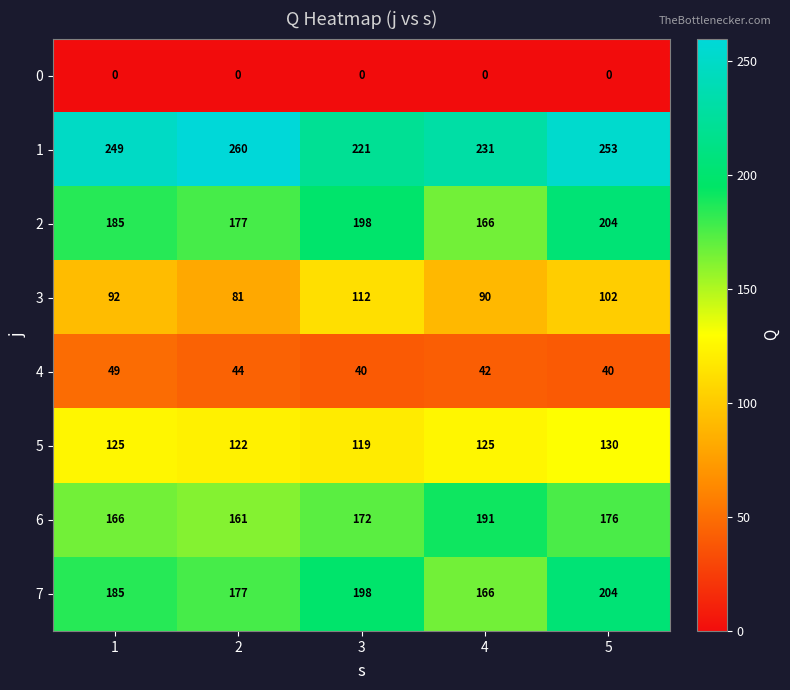

Rank the categories by 6 value from lowest to highest.

2, 1, 3, 5, 4